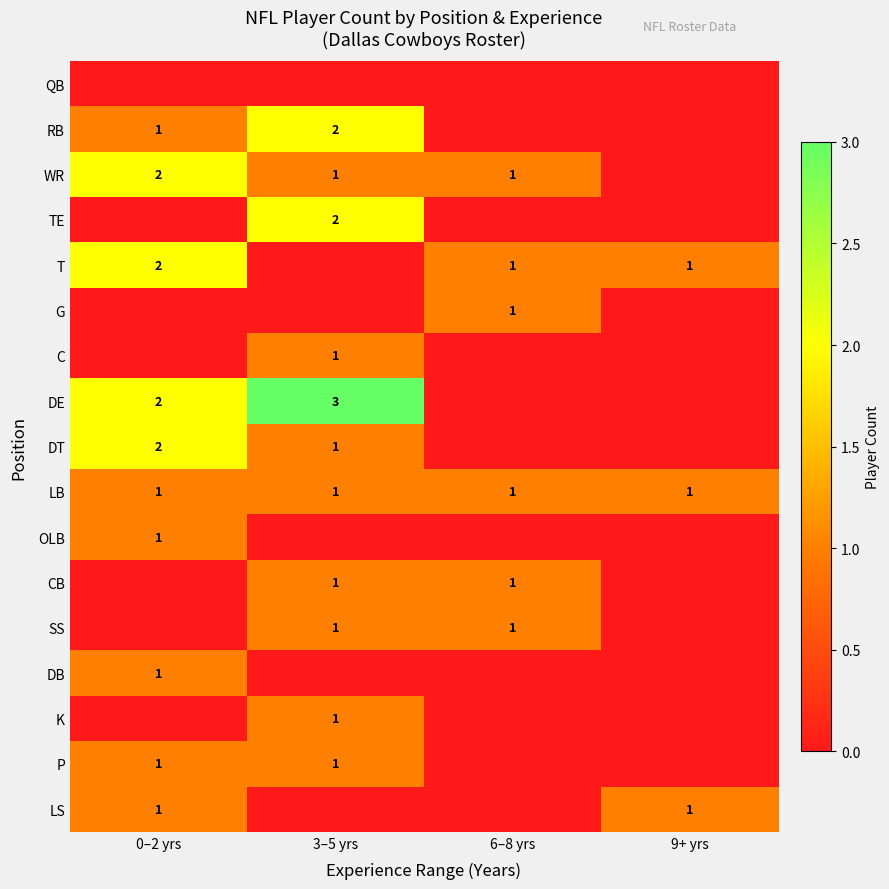

The DE series shows 3 at 3–5 yrs. True or false?

True